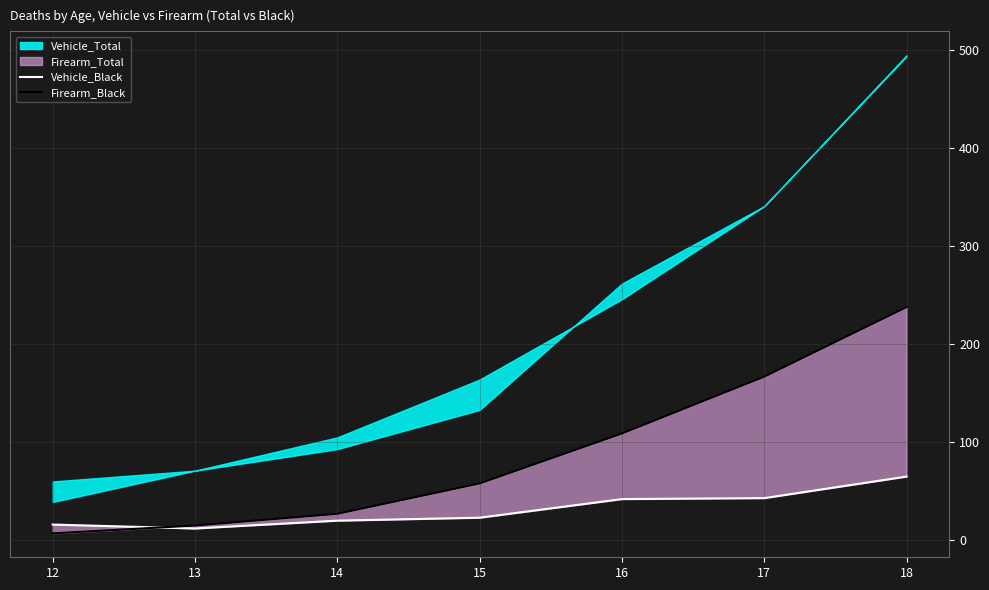

What is the value of the Vehicle_Black point at the 4th from the left?

23